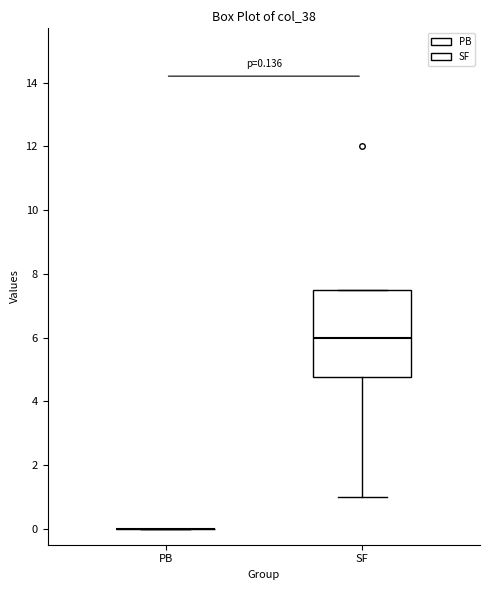

Comparing the boxes themselves (not the whiskers), which one is the tallest?

SF